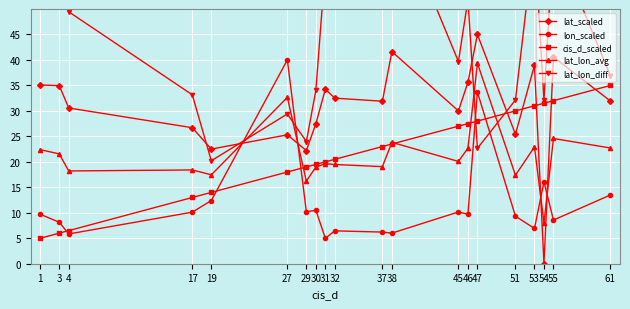

At which category is the sum across all series the highest?

55